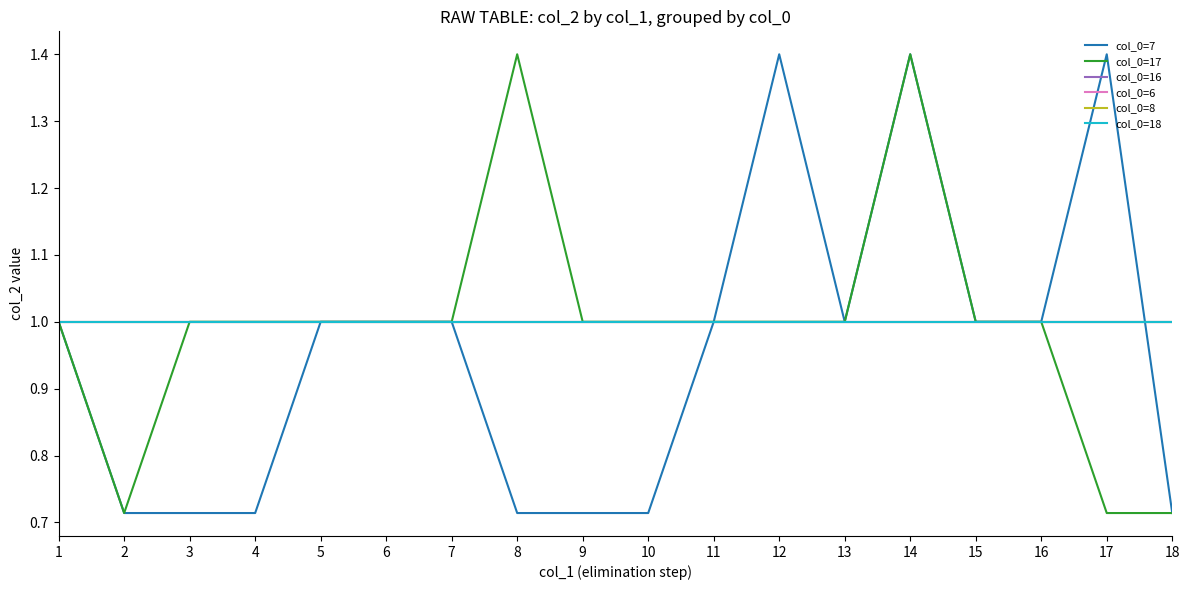

Does the chart have visible grid lines?

No